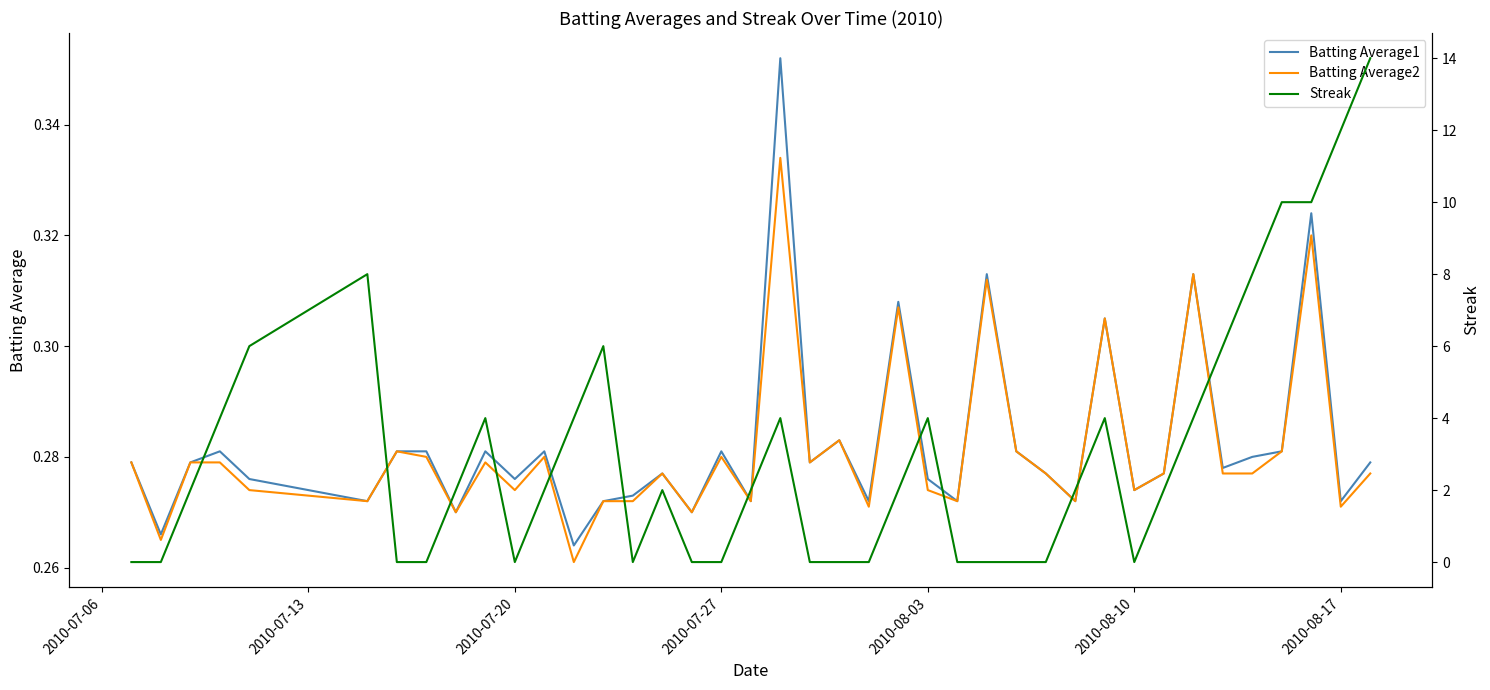

The value of Batting Average2 at 2010-07-20 is 0.1. True or false?

False